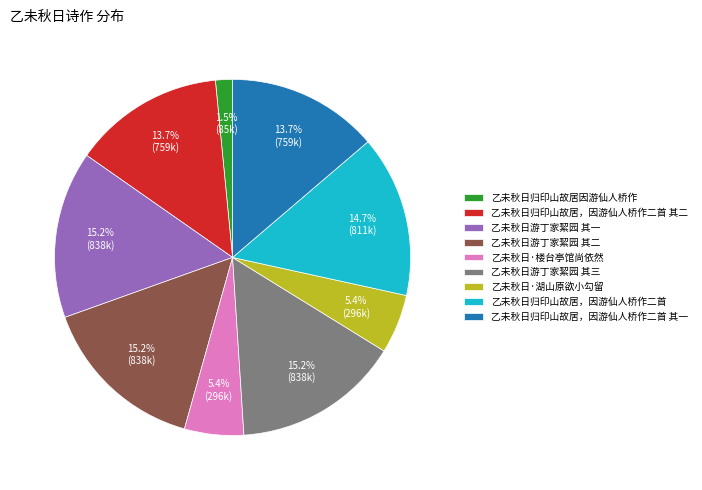

To the nearest percent, what is the combined percentage of 乙未秋日归印山故居，因游仙人桥作二首 and 乙未秋日·楼台亭馆尚依然?

20%